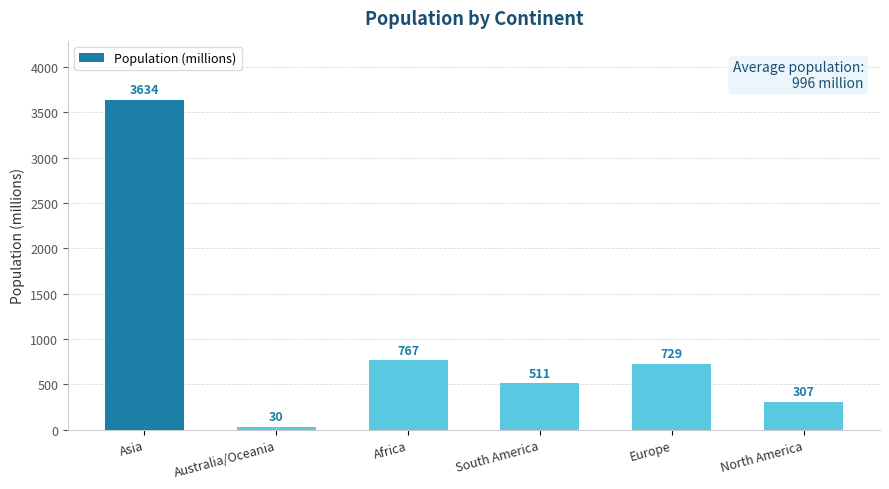

Is it true that the value at Europe is 729?

True